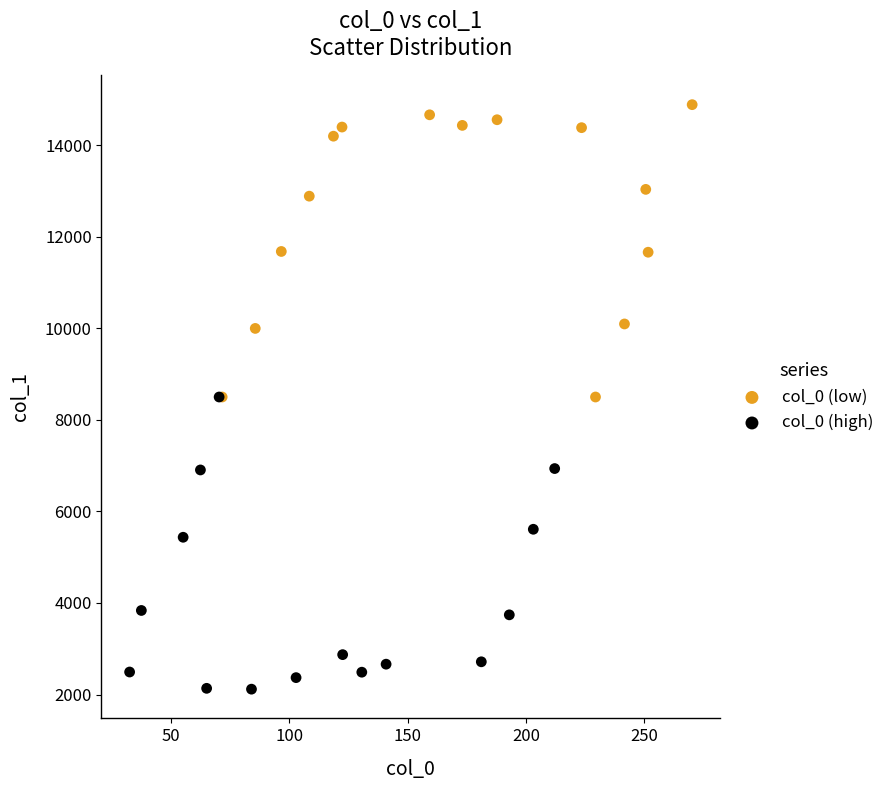

Which series contains the highest Y value?

col_0 (low)